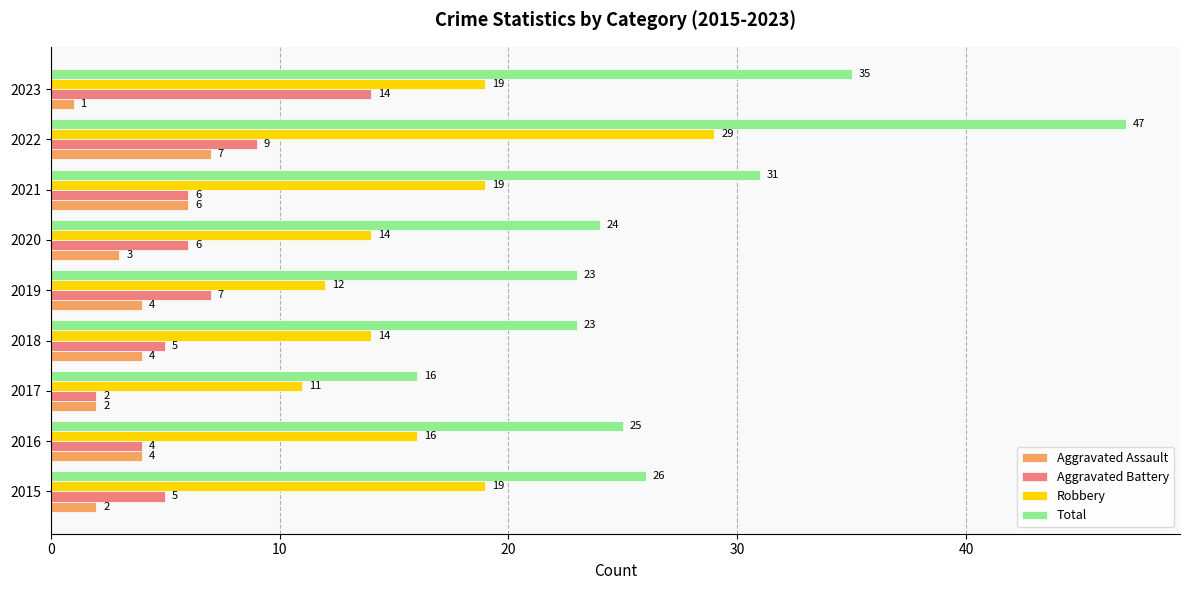

How many data points in Total are less than 25?

4